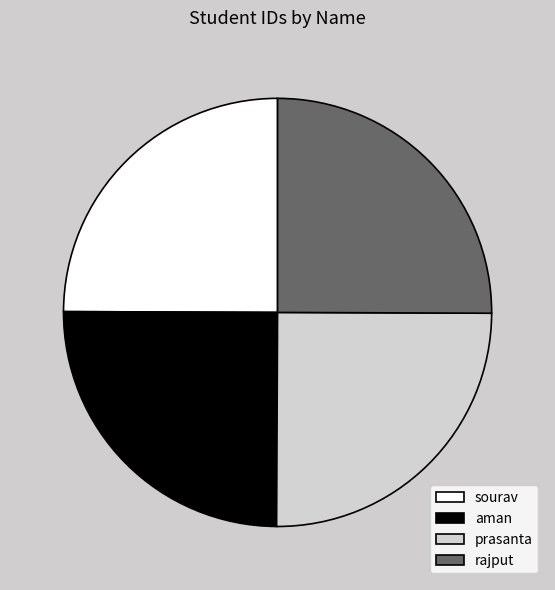

The rajput slice represents 37% of the pie. True or false?

False